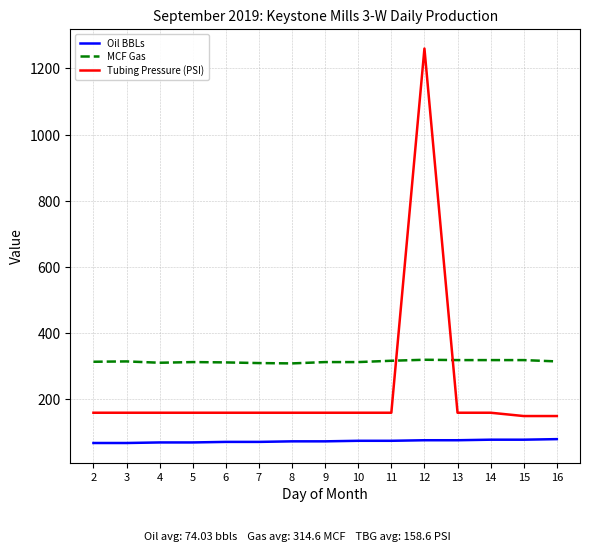

Which series has the largest total across all categories?

MCF Gas